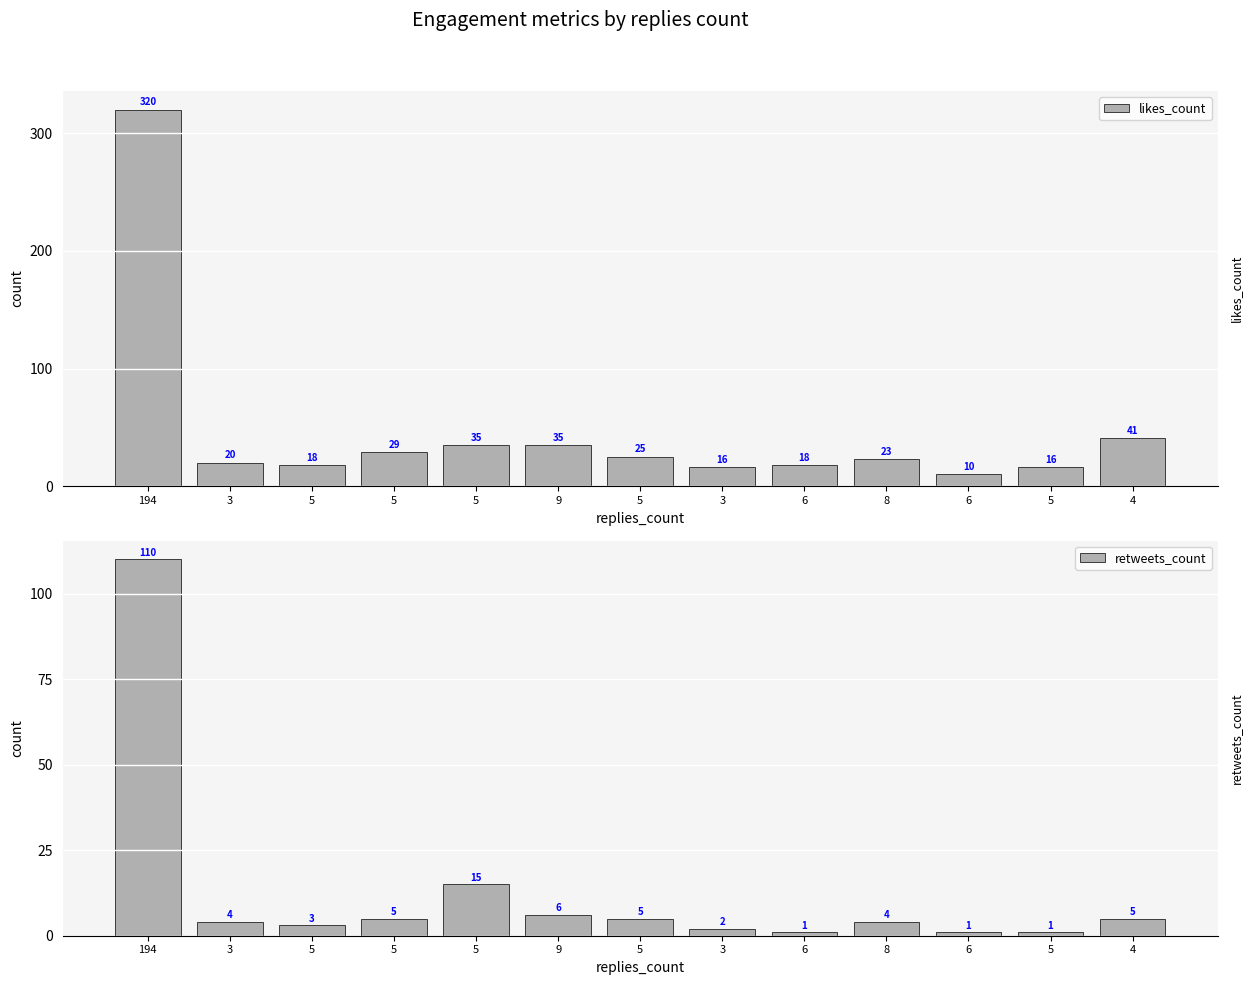

What are all the series names shown in the legend?

likes_count, retweets_count